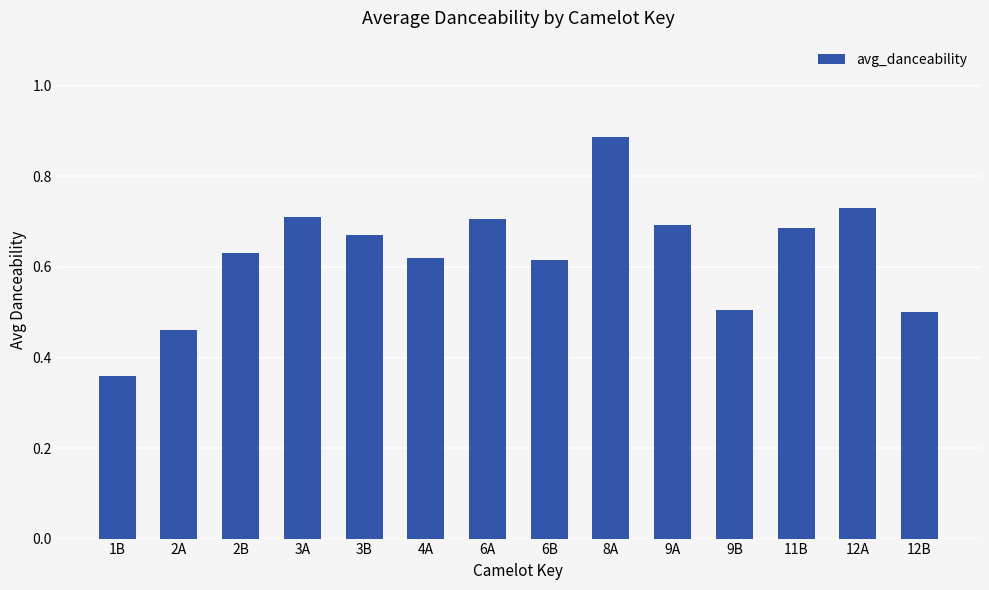

Where is the data nearest to the value 0?

1B